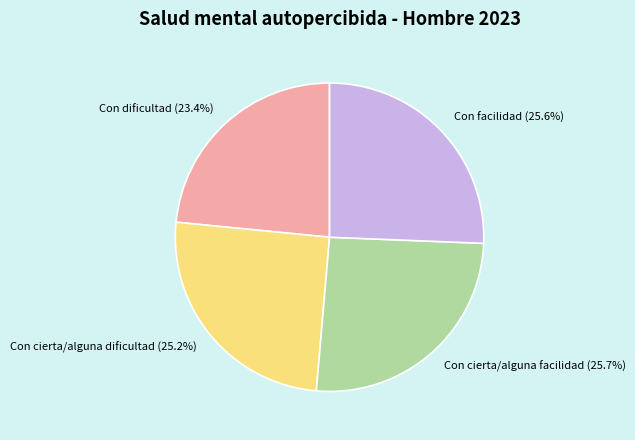

How many segments does this pie chart have?

4